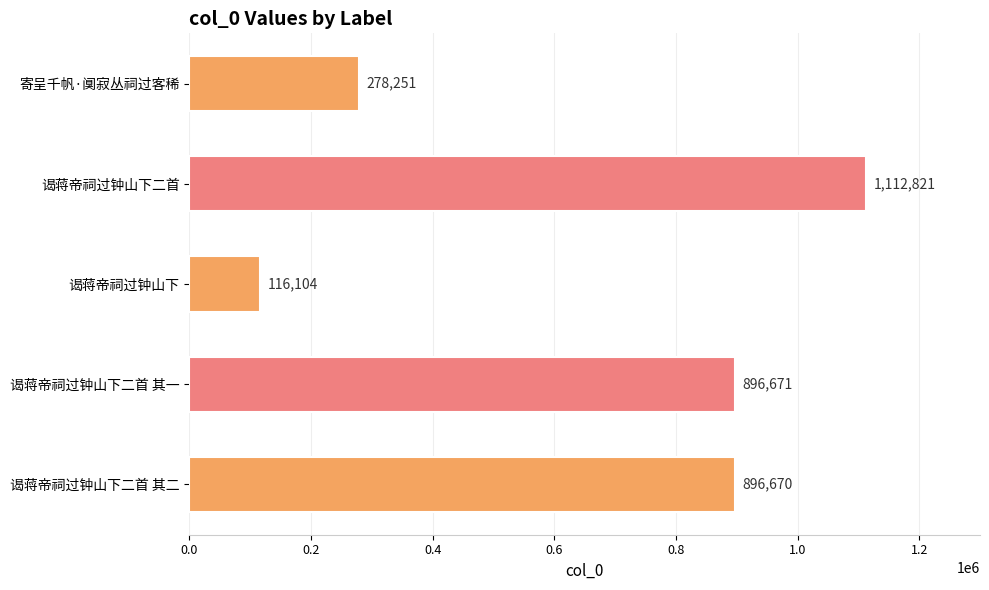

Where is the data nearest to the value 614462?

谒蒋帝祠过钟山下二首 其二